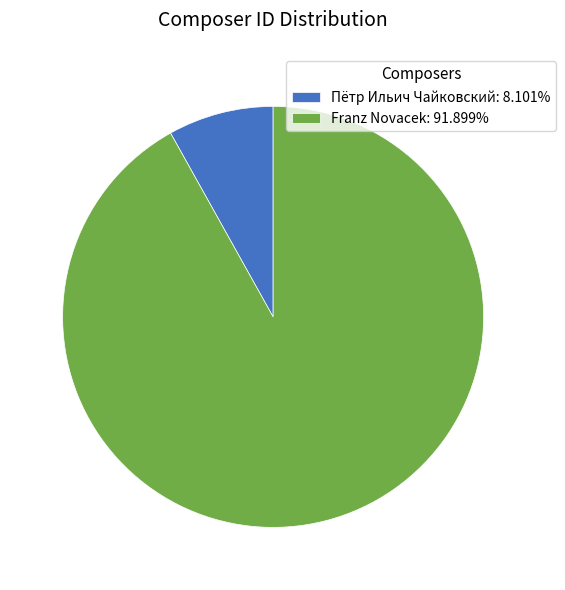

Do Пётр Ильич Чайковский: 8.101% and Franz Novacek: 91.899% together represent more than half of the pie?

Yes